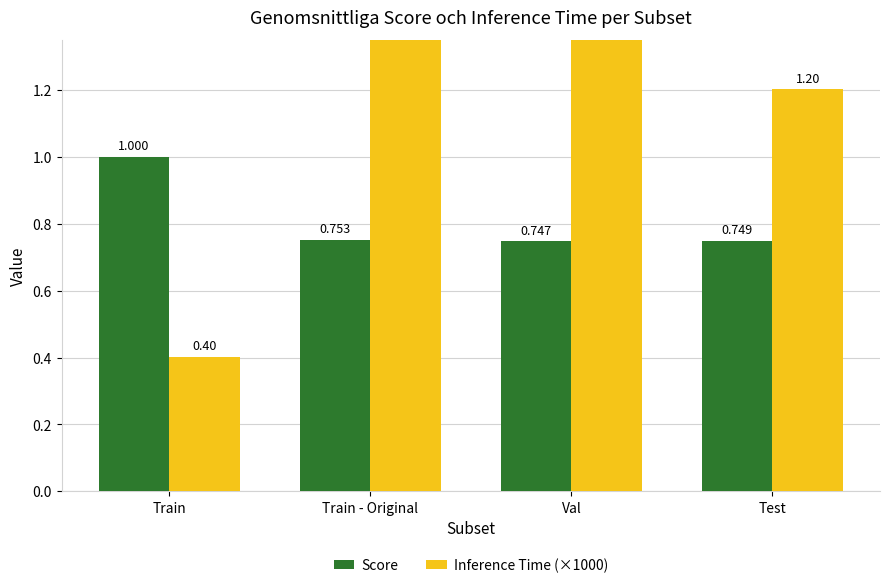

True or false: Score has a value of 0.5 at Train.

False